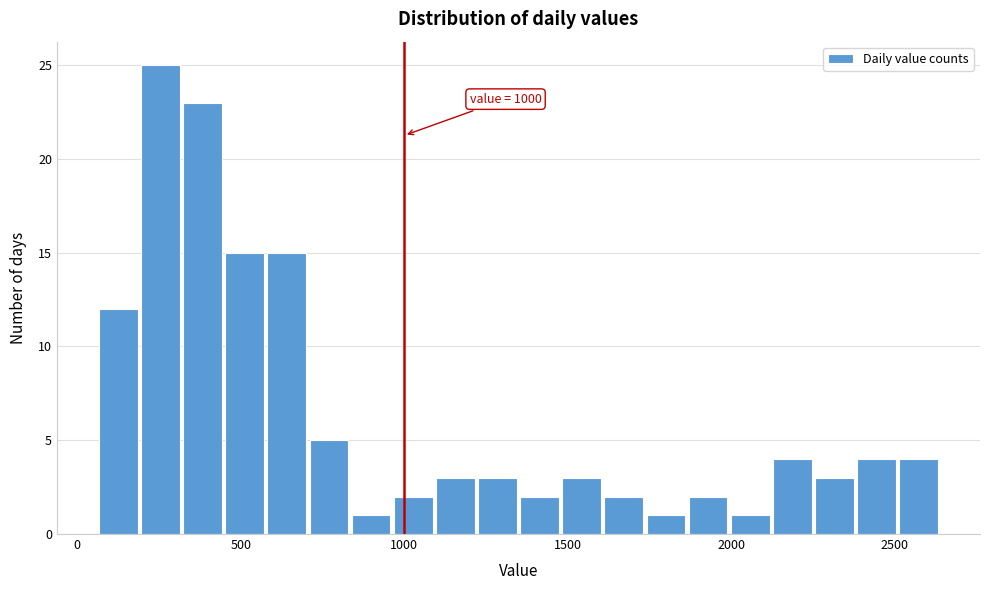

Read against the x-axis, roughly where is the centre of the tallest bar?

250